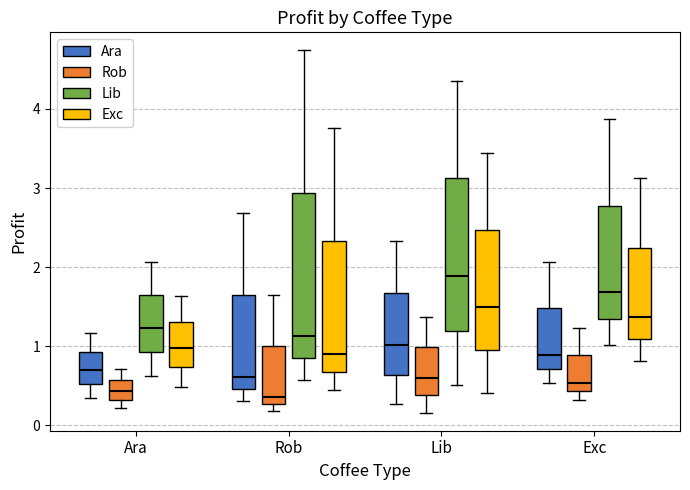

Where is the lower edge of the box for Rob (Rob) on the y-axis? The values are not printed on the chart, so give them approximately, as read against the axis.

0.3